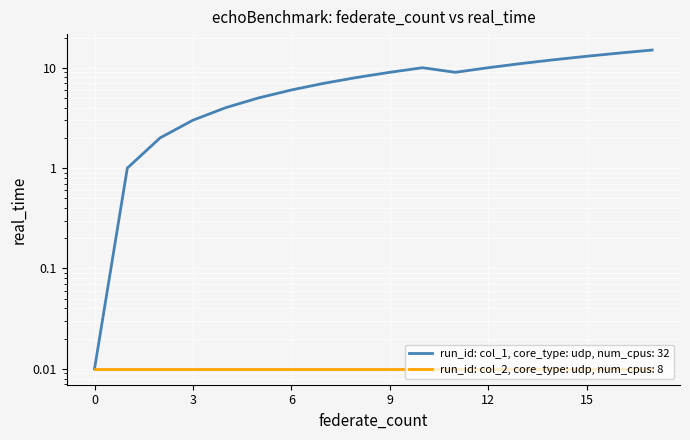

How many interior local valleys (lower than both neighbors) does the data have?

1